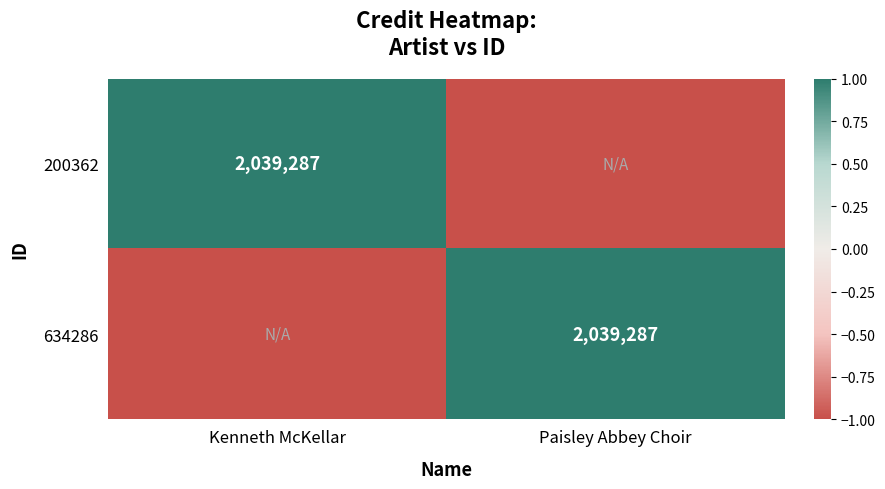

True or false: 200362 has a value of 2039287 at Kenneth McKellar.

True